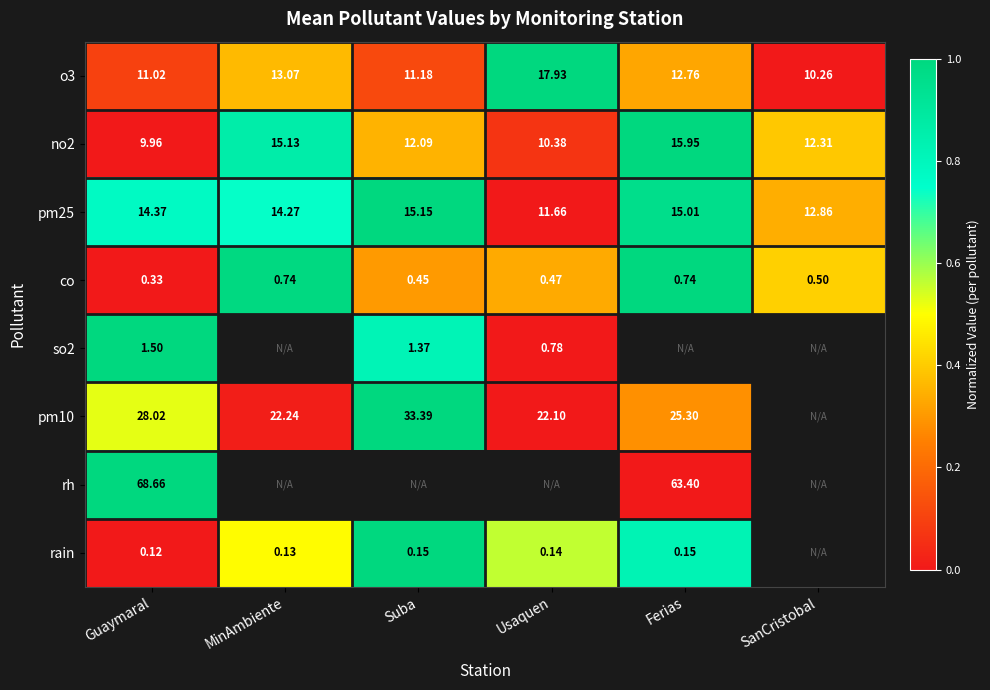

Which category has the highest value in the o3 series?

Usaquen